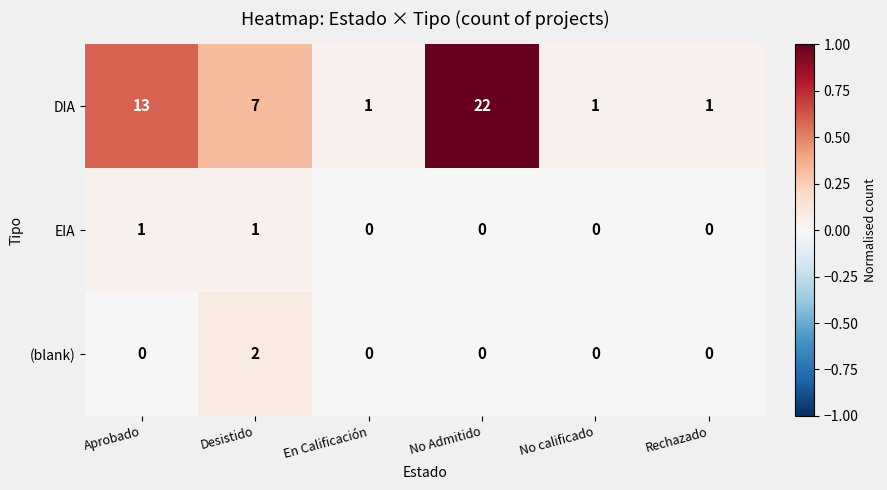

Reading left to right, transcribe all the data shown in this chart.

DIA: 13	7	1	22	1	1
EIA: 1	1	0	0	0	0
(blank): 0	2	0	0	0	0